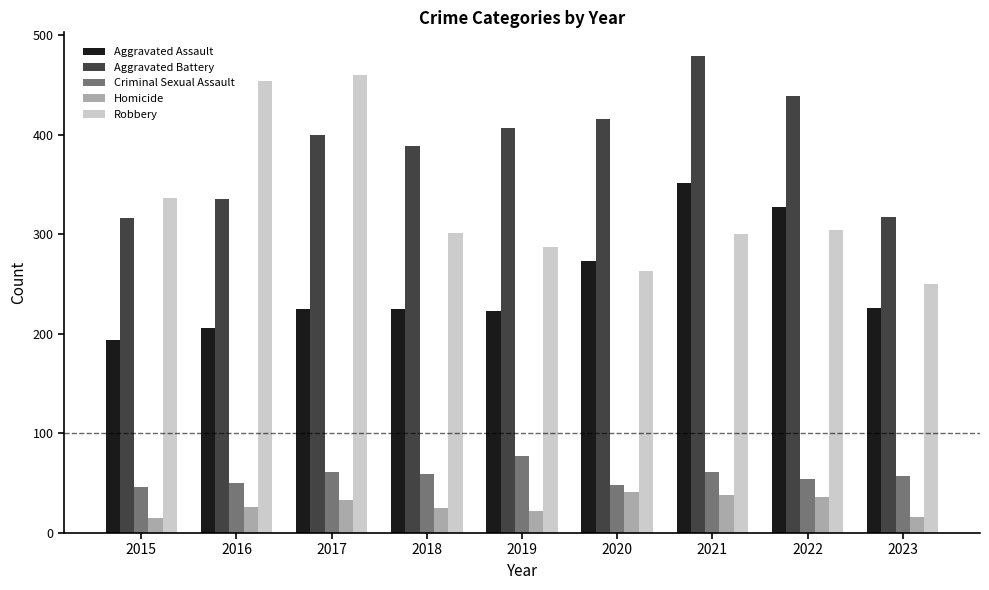

What is the lowest value of the Aggravated Battery series?

316